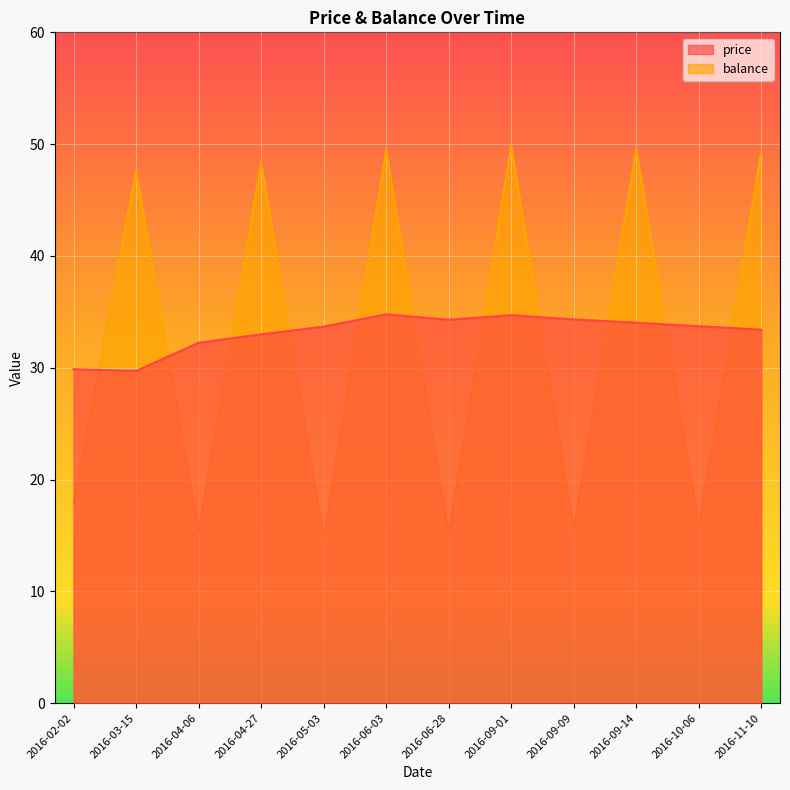

What is the sum of the price values at 2016-02-02 and 2016-05-03?

63.5